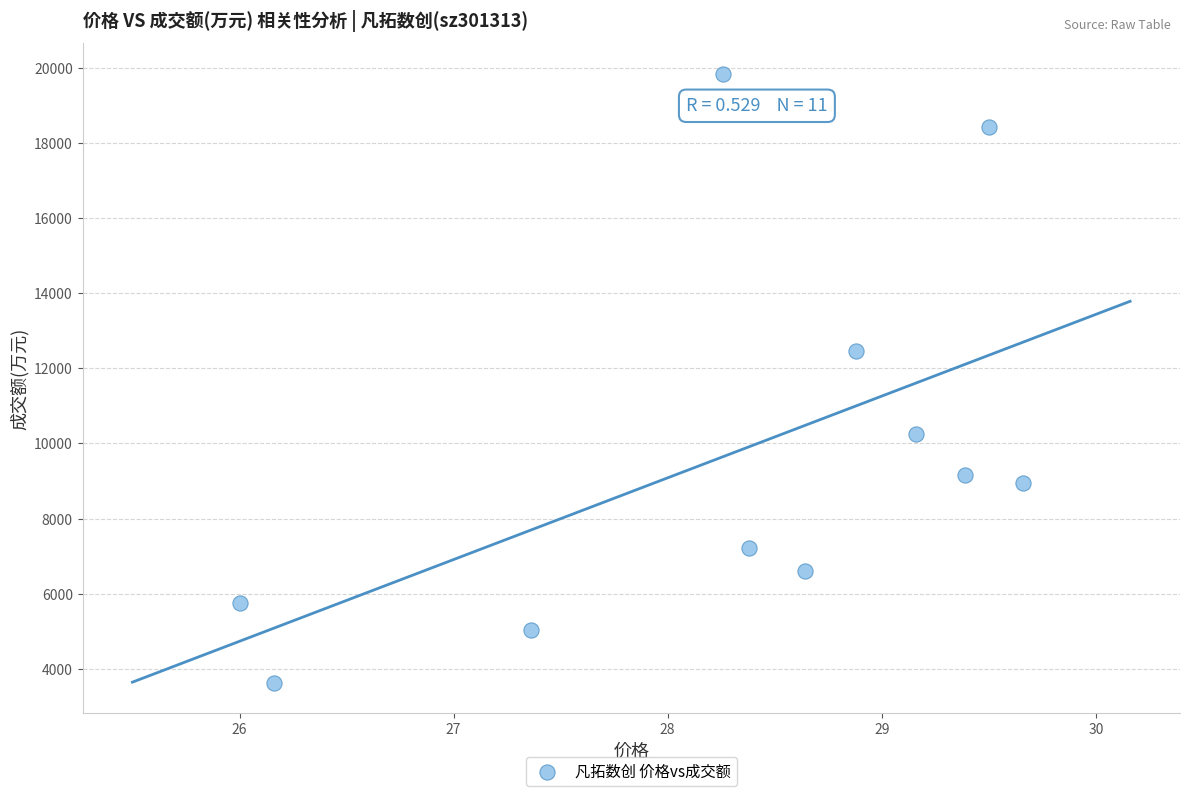

What is the average Y value?

9754